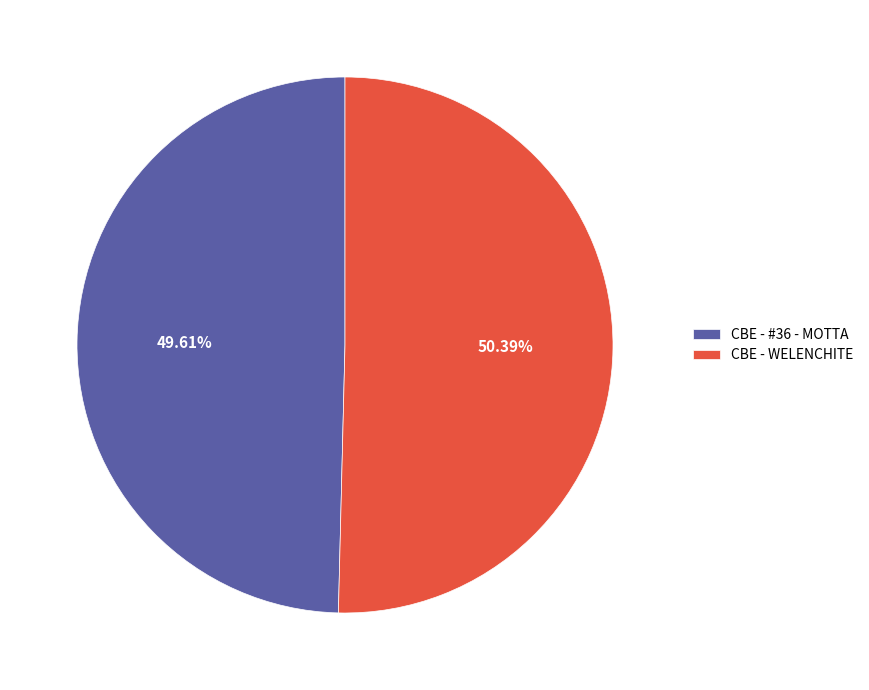

To the nearest percent, what portion does CBE - WELENCHITE represent?

50%